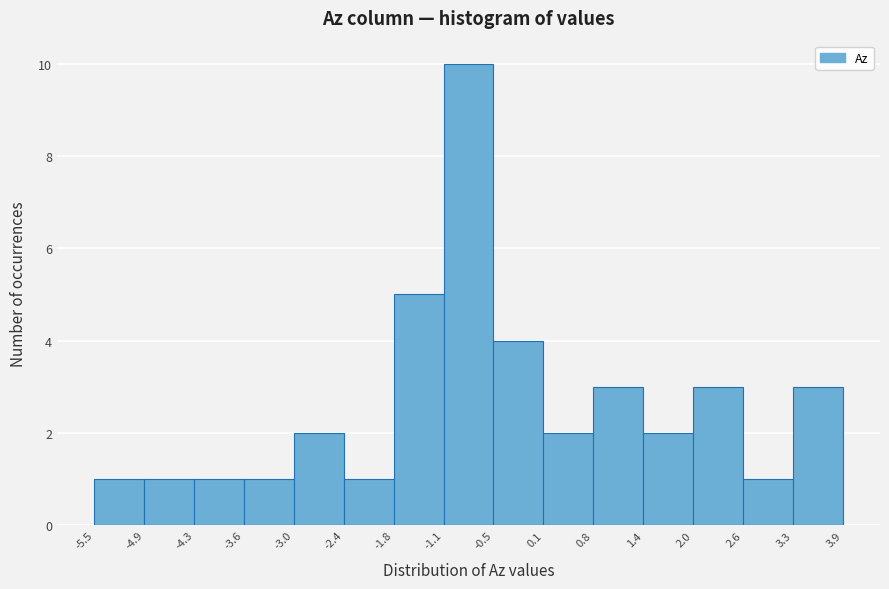

Reading left to right, transcribe this chart: for each bar, give the range it covers on the x-axis and its height. The values are not printed on the chart, so give them approximately, as read against the axis.

-5.5 to -4.9: 1
-4.9 to -4.3: 1
-4.3 to -3.6: 1
-3.6 to -3.0: 1
-3.0 to -2.4: 2
-2.4 to -1.8: 1
-1.8 to -1.1: 5
-1.1 to -0.5: 10
-0.5 to 0.1: 4
0.1 to 0.8: 2
0.8 to 1.4: 3
1.4 to 2.0: 2
2.0 to 2.6: 3
2.6 to 3.3: 1
3.3 to 3.9: 3